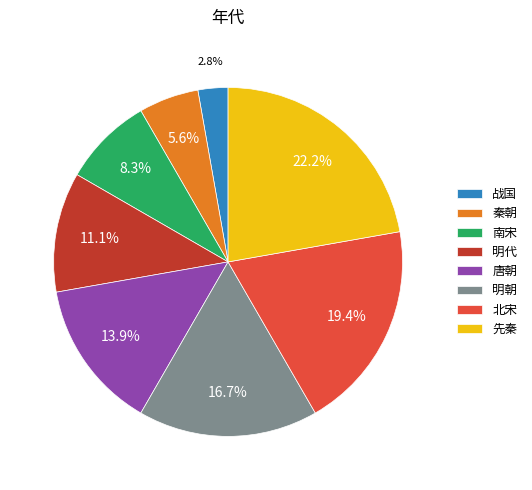

Does 秦朝 represent more than half of the total?

No